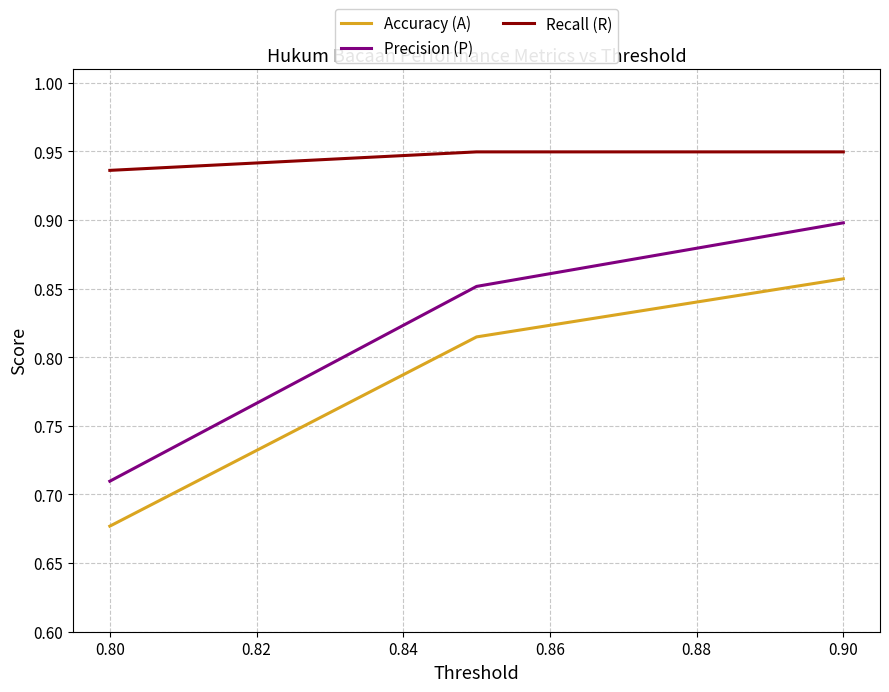

Rank the series by their maximum value, from highest to lowest.

Recall (R), Precision (P), Accuracy (A)